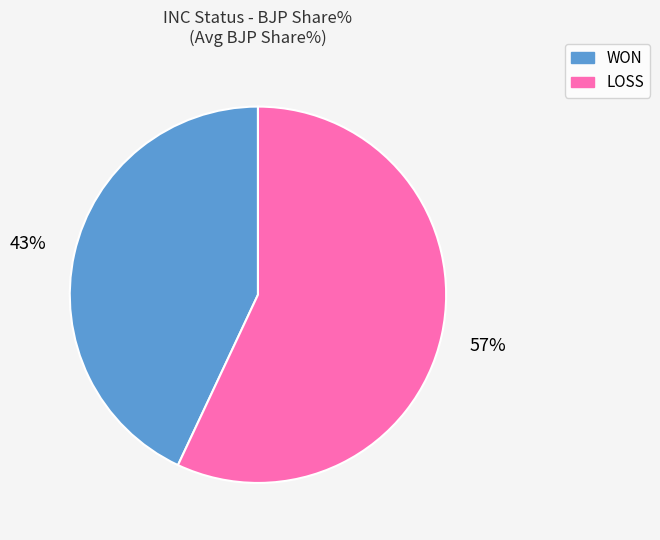

What percentage is the LOSS slice, to the nearest percent?

57%